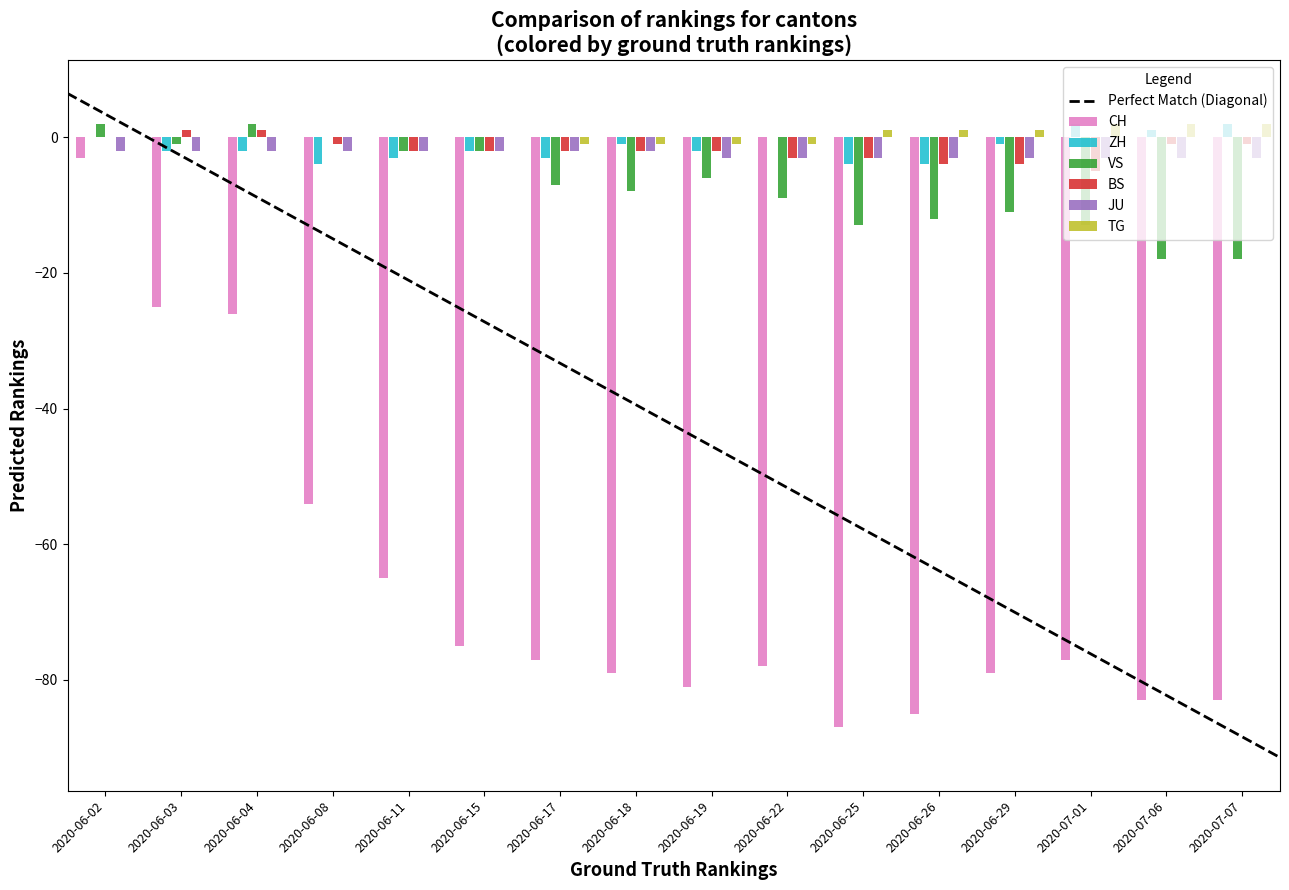

At which label is JU closest to -2?

2020-06-02